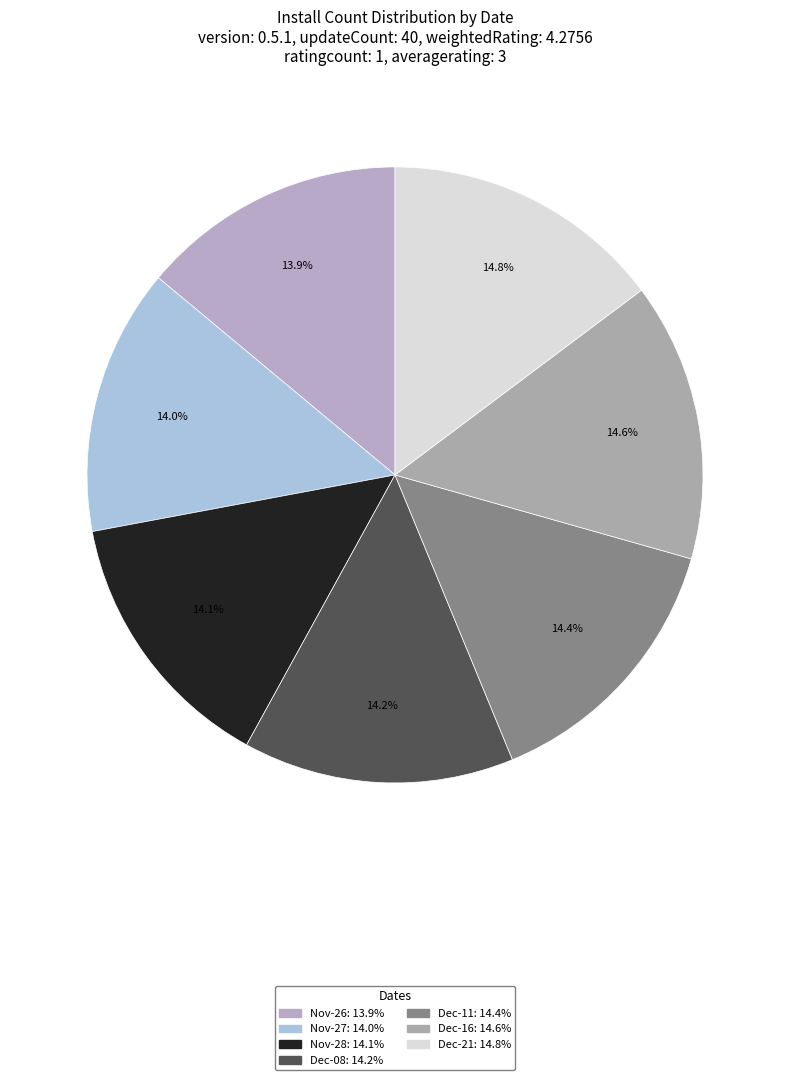

Count the number of slices in the pie.

7